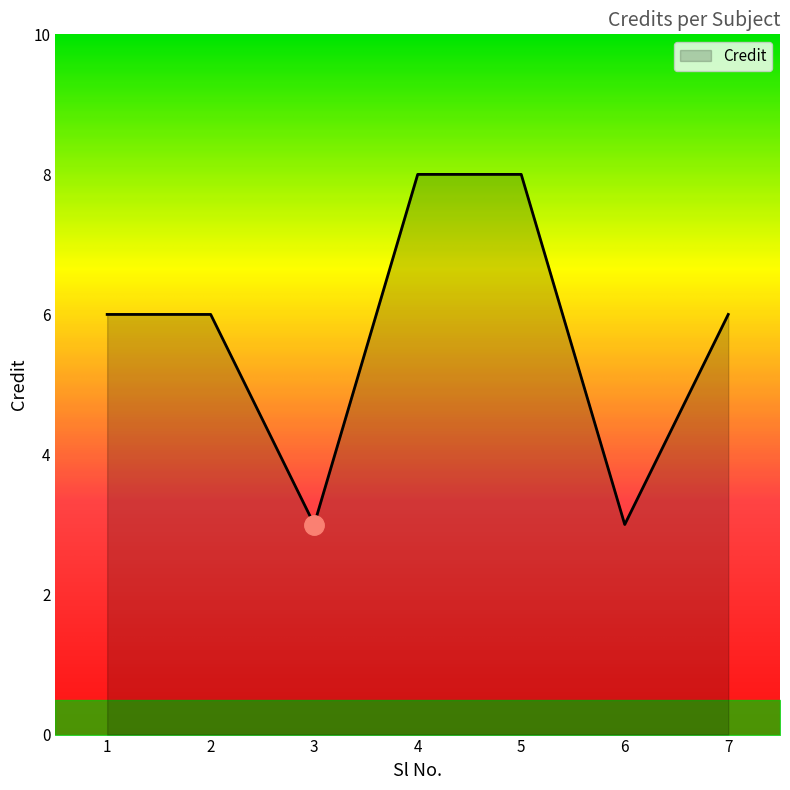

What is the ratio of the value at 6 to the value at 4?

0.4